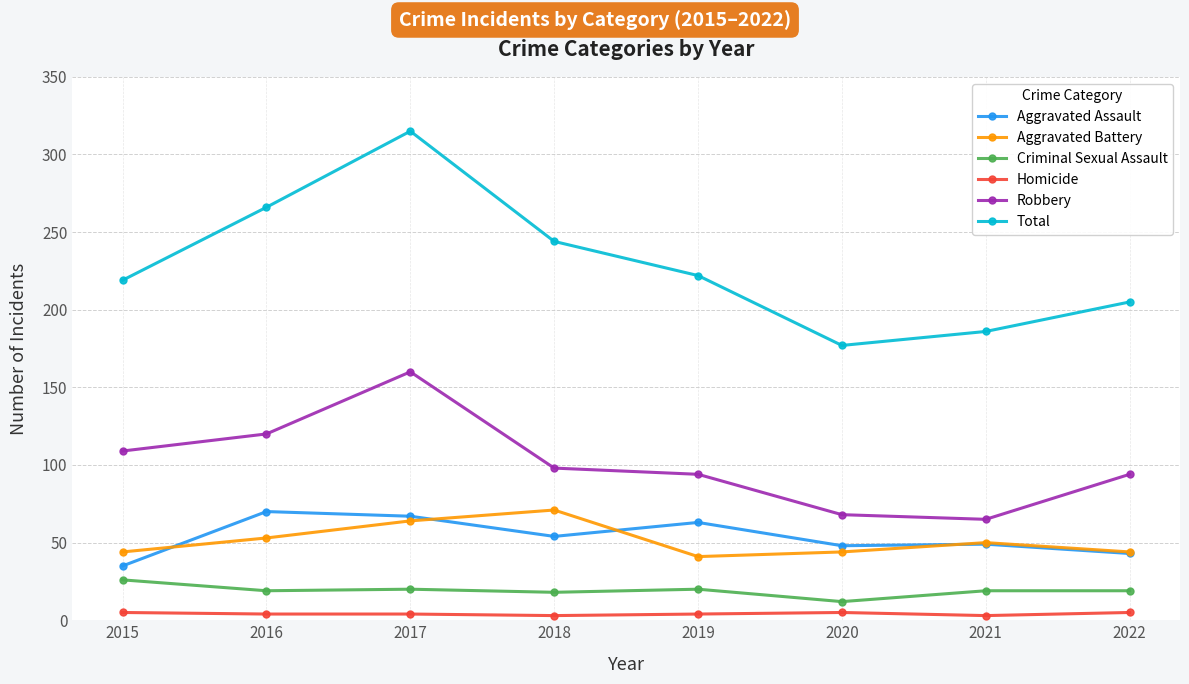

What is the average value of the Robbery series?

101